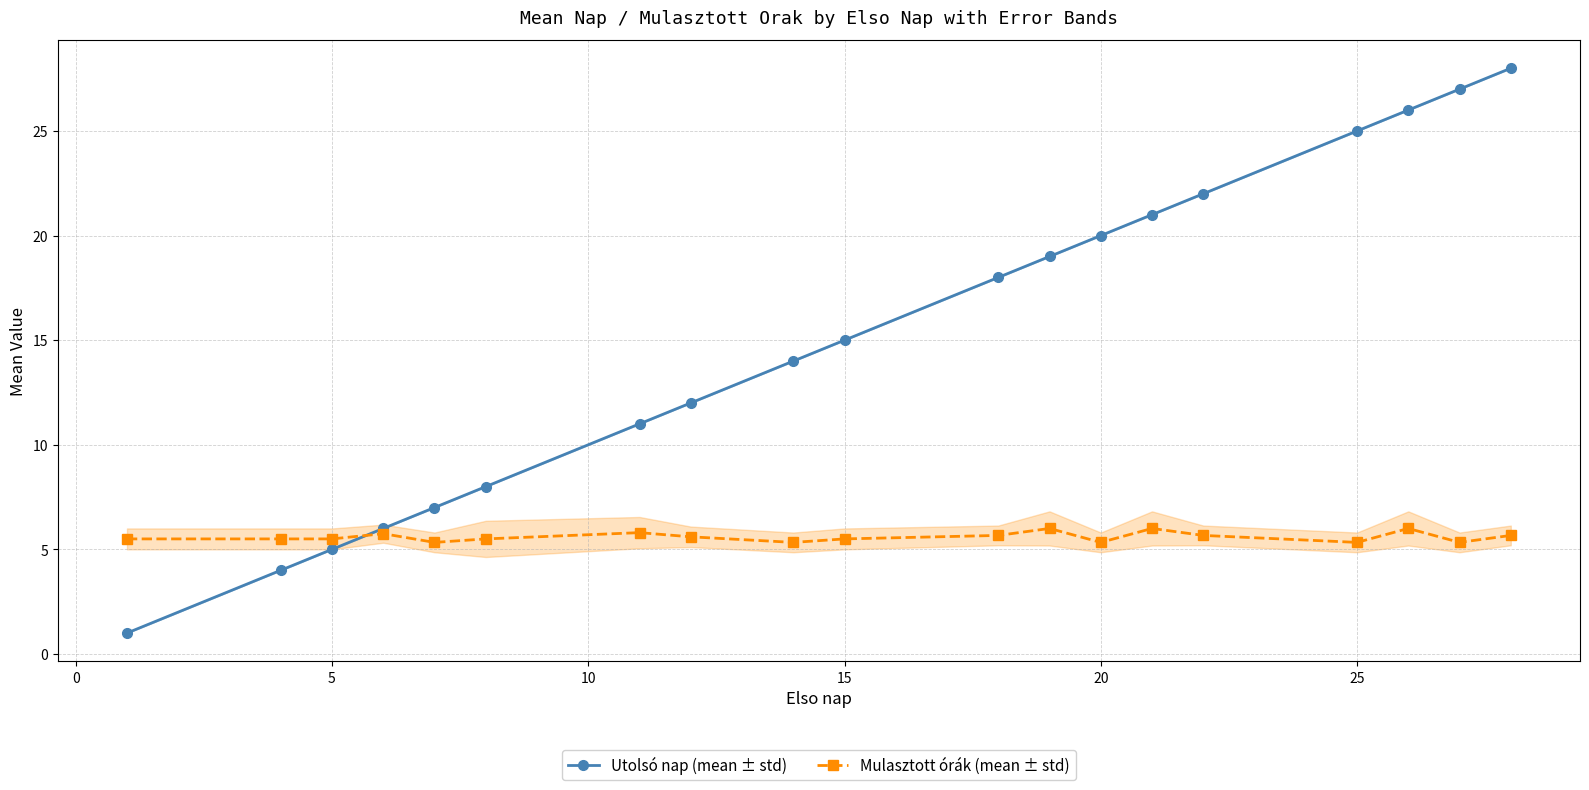

Does the chart display data point markers on the line(s)?

Yes